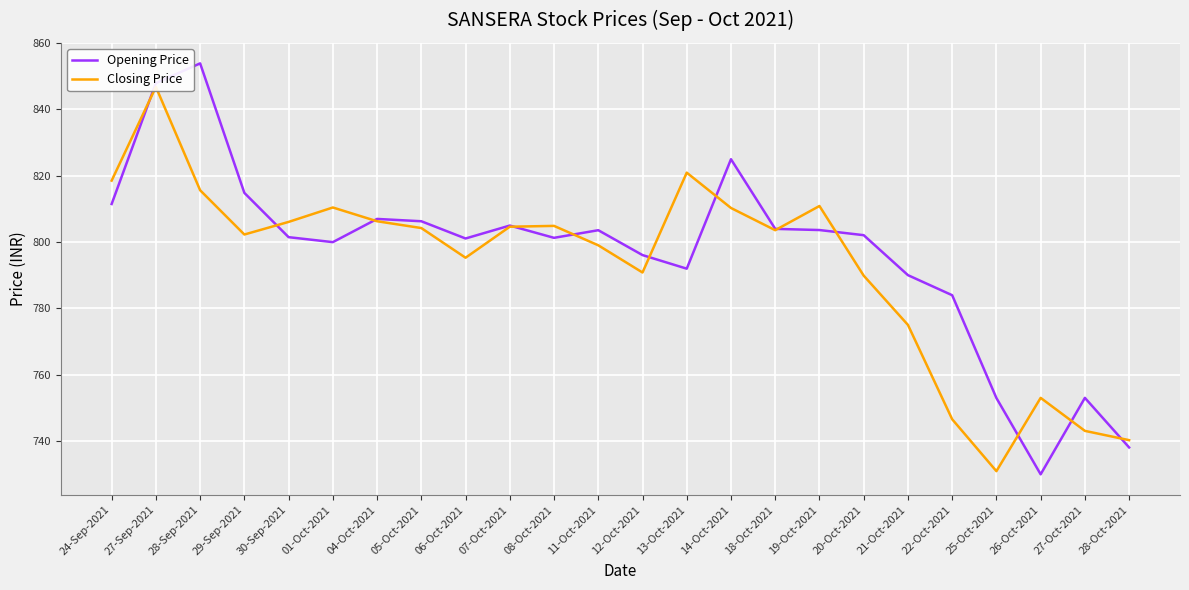

What is the sum of the Opening Price values at 12-Oct-2021 and 24-Sep-2021?

1607.6